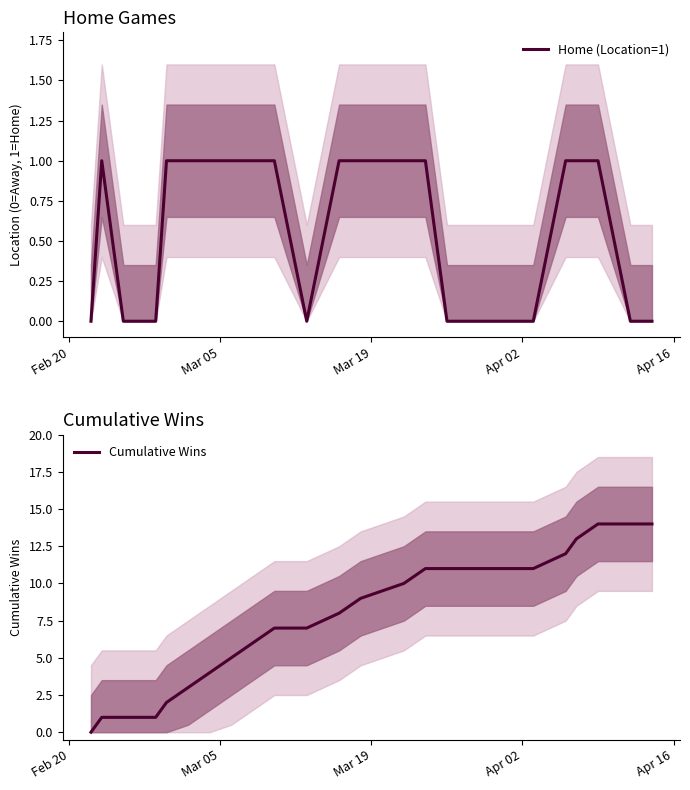

What is the average value of the Cumulative Wins series?

8